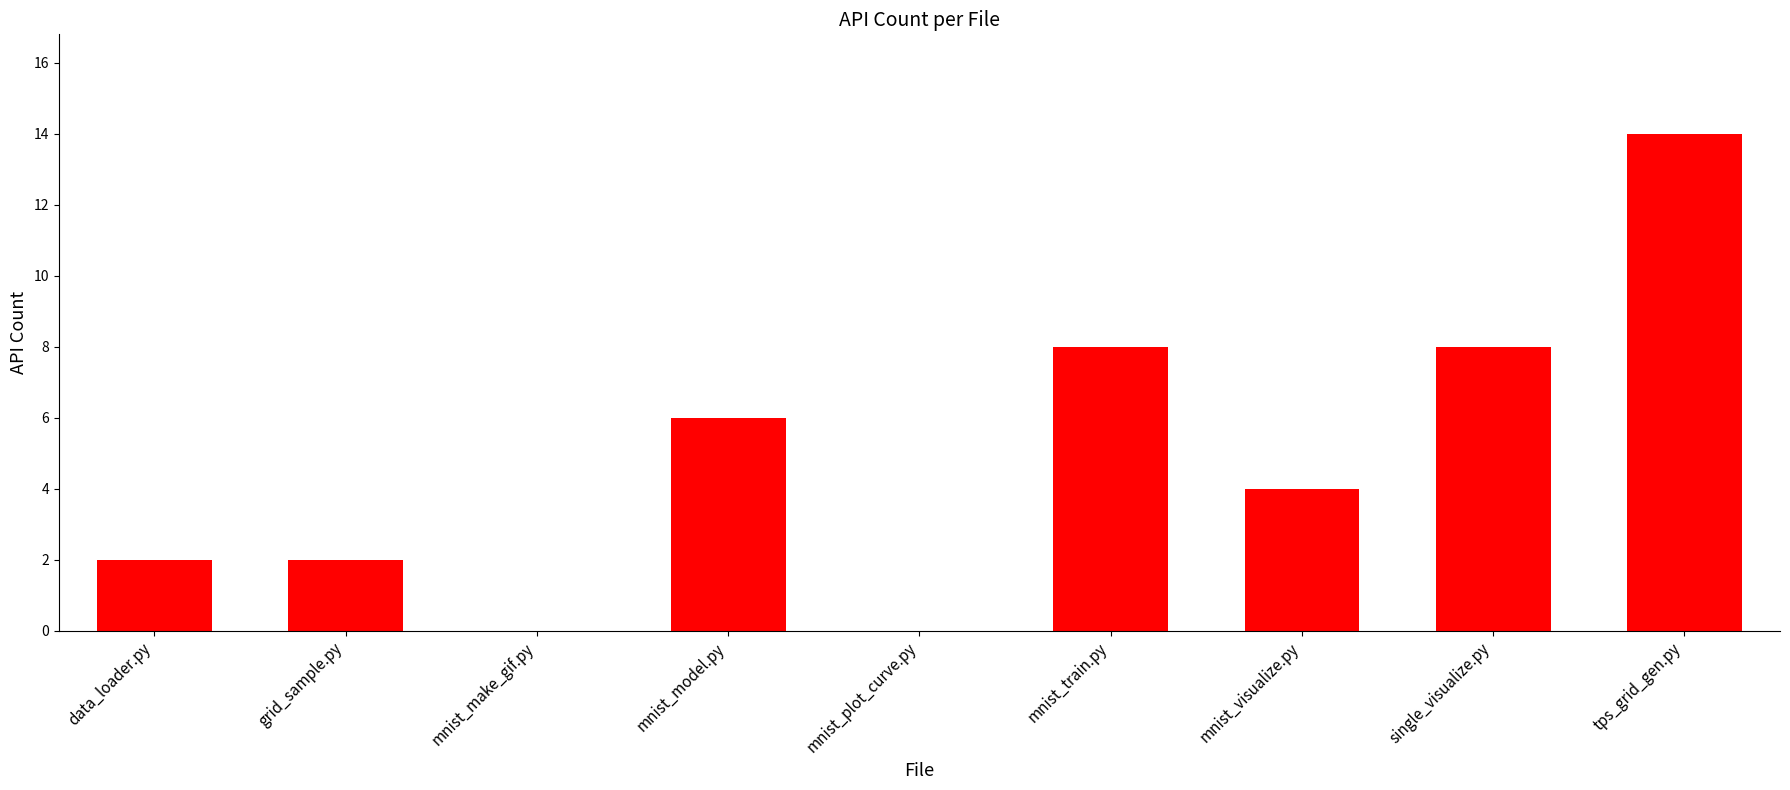

Which has a higher value, mnist_visualize.py or mnist_model.py?

mnist_model.py